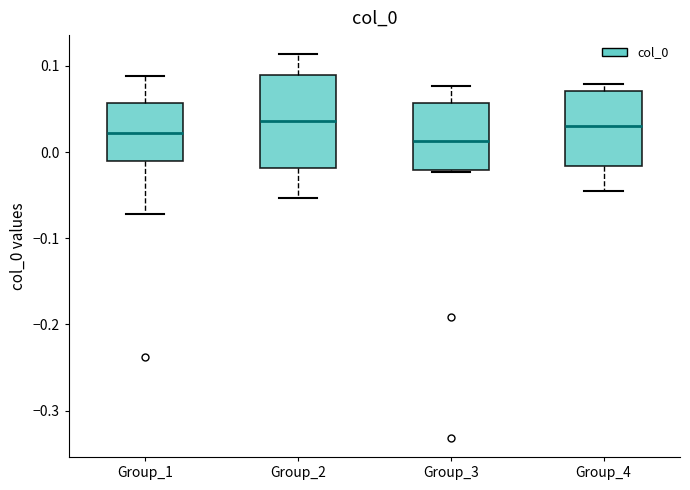

Reading left to right, transcribe this box plot: for each box, give where its median line is, the range the box spans, and where its two whiskers end, as read against the y-axis. The values are not printed on the chart, so give them approximately, as read against the axis.

Group_1: median 0.02, box -0.01 to 0.06, whiskers -0.07 to 0.09
Group_2: median 0.04, box -0.02 to 0.09, whiskers -0.05 to 0.11
Group_3: median 0.01, box -0.02 to 0.06, whiskers -0.02 to 0.08
Group_4: median 0.03, box -0.02 to 0.07, whiskers -0.05 to 0.08